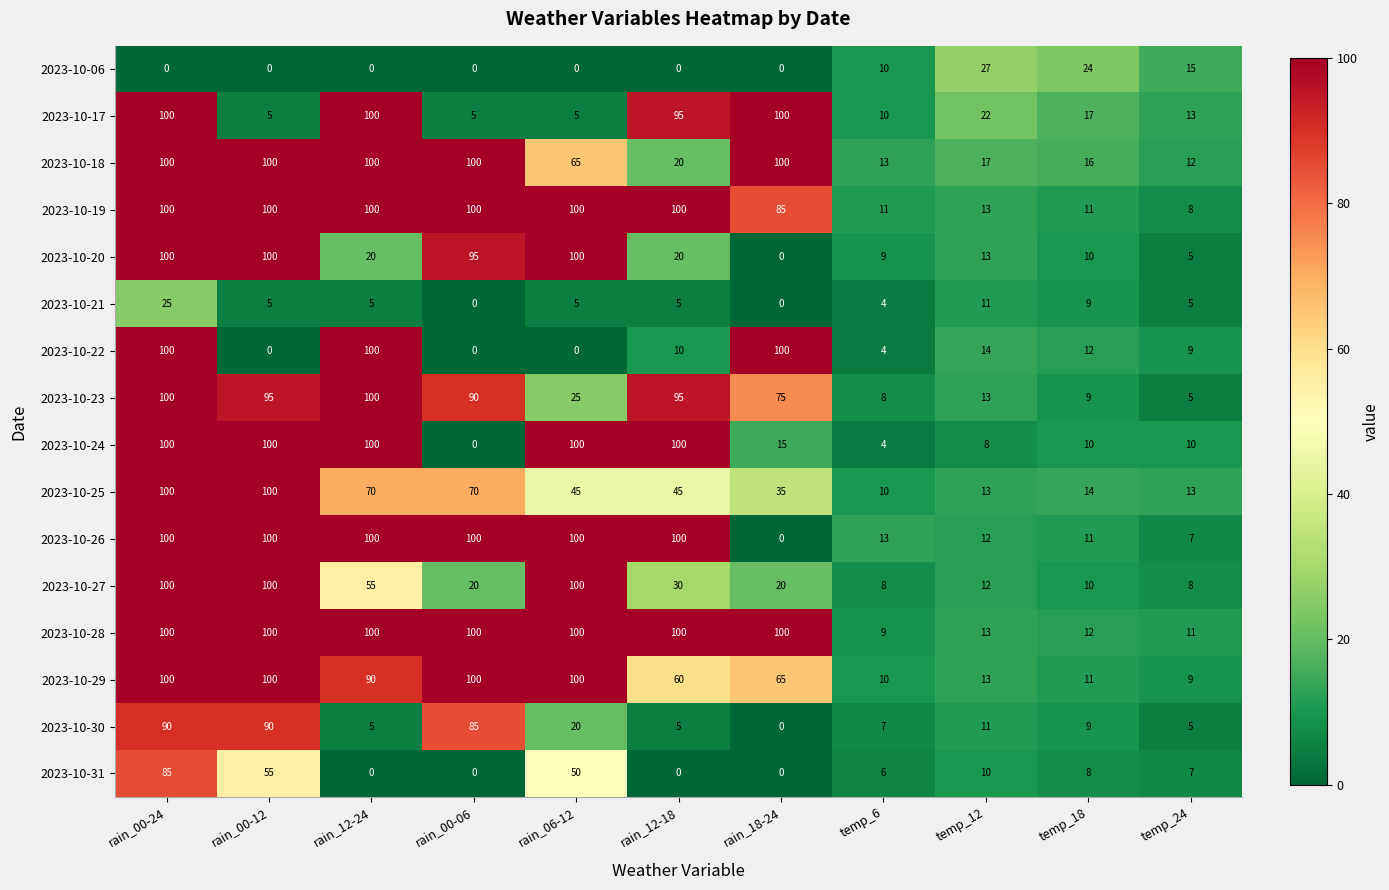

Which series changed the most between rain_00-06 and temp_24?

2023-10-26